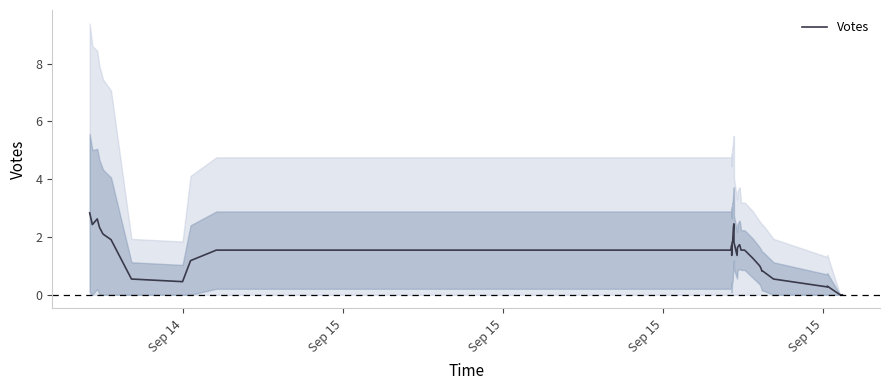

Which label corresponds to the largest value in the chart?

Sep 14